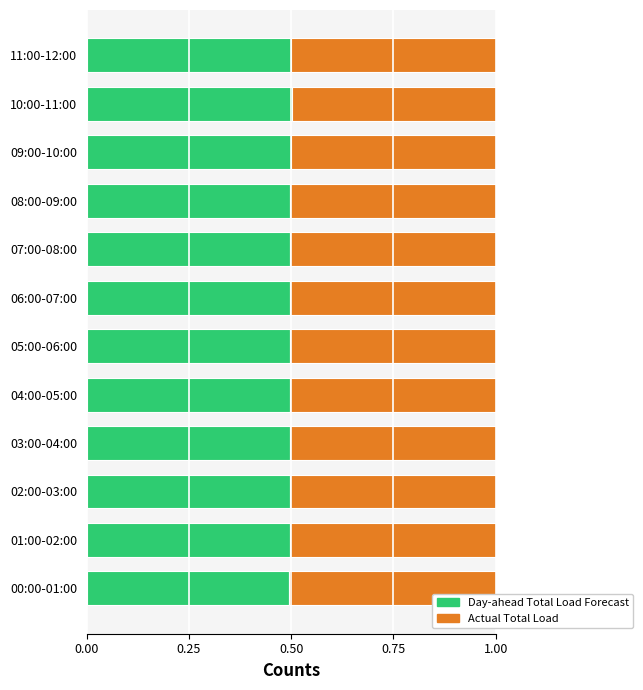

What is the minimum value for Day-ahead Total Load Forecast?

0.5